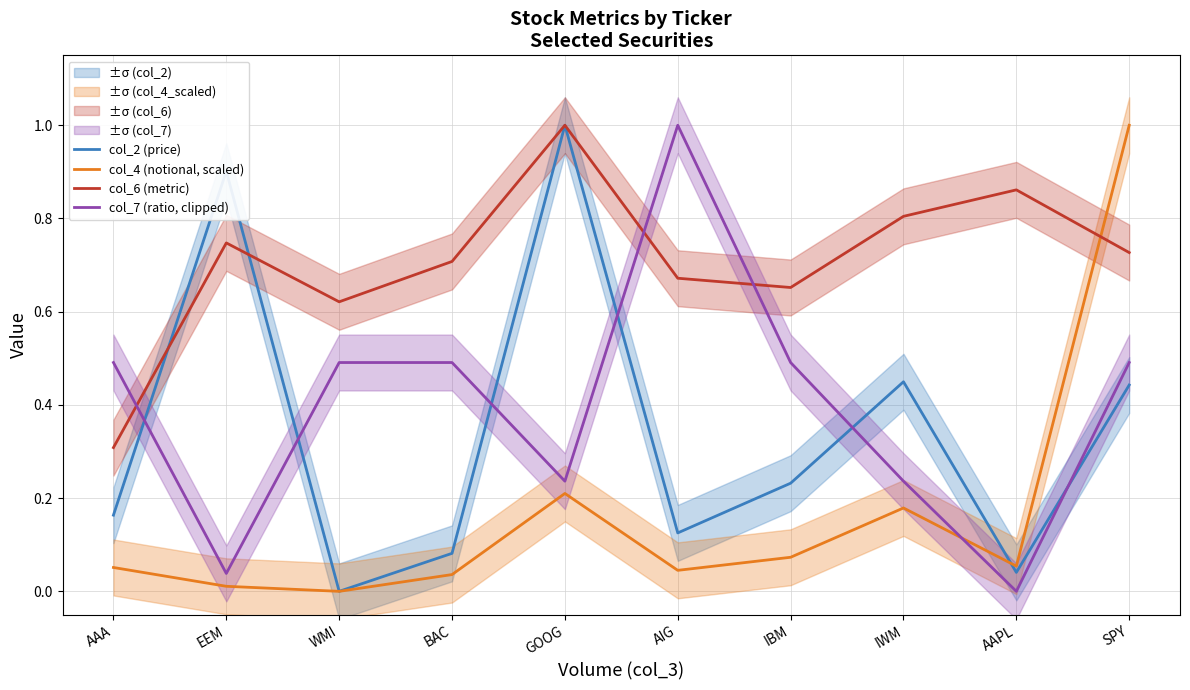

Which series has the widest spread of values?

col_2 (price)